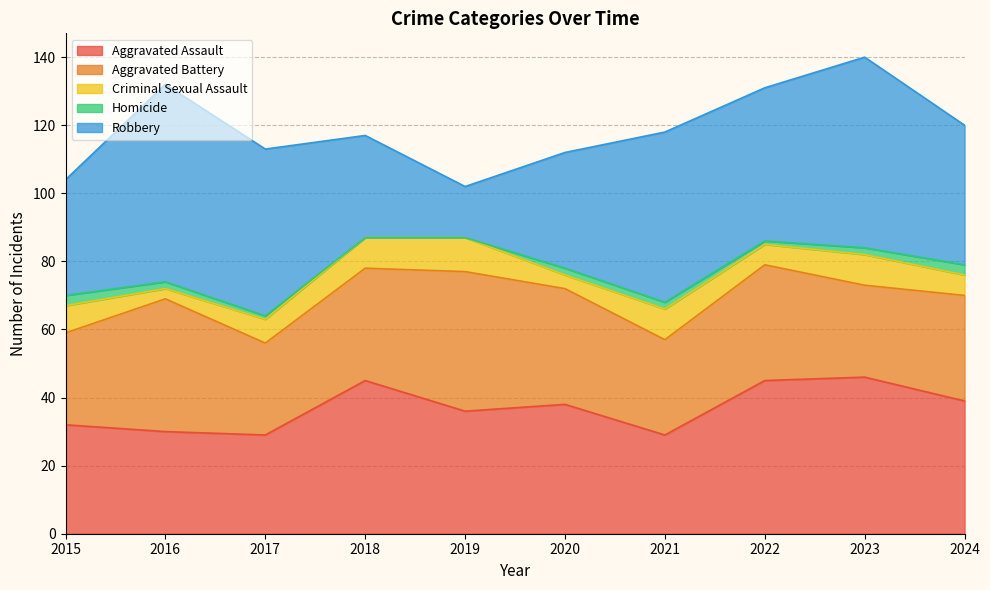

Between 2016 and 2018, which series saw the biggest shift?

Robbery